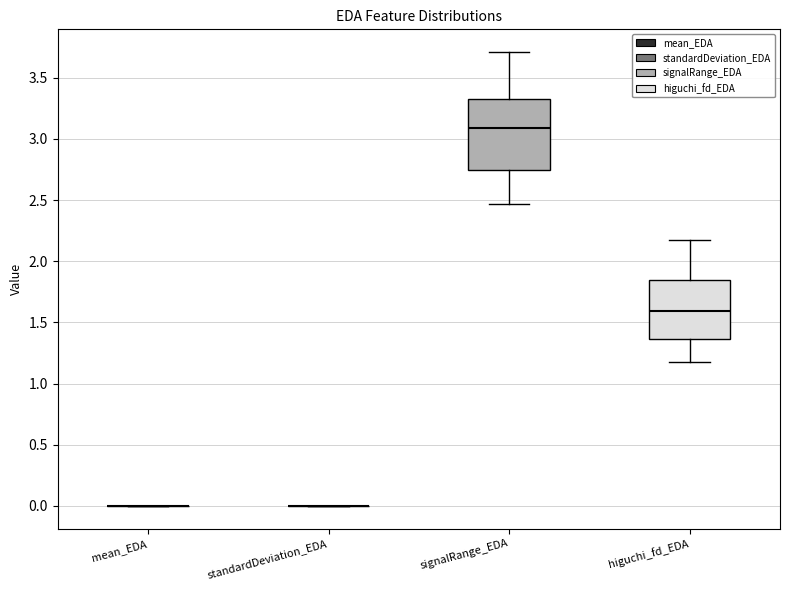

Reading left to right, transcribe this box plot: for each box, give where its median line is, the range the box spans, and where its two whiskers end, as read against the y-axis. The values are not printed on the chart, so give them approximately, as read against the axis.

mean_EDA: box collapsed to a line at 0.00, whiskers 0.00 to 0.00
standardDeviation_EDA: box collapsed to a line at 0.00, whiskers 0.00 to 0.00
signalRange_EDA: median 3.10, box 2.75 to 3.35, whiskers 2.45 to 3.70
higuchi_fd_EDA: median 1.60, box 1.35 to 1.85, whiskers 1.20 to 2.20